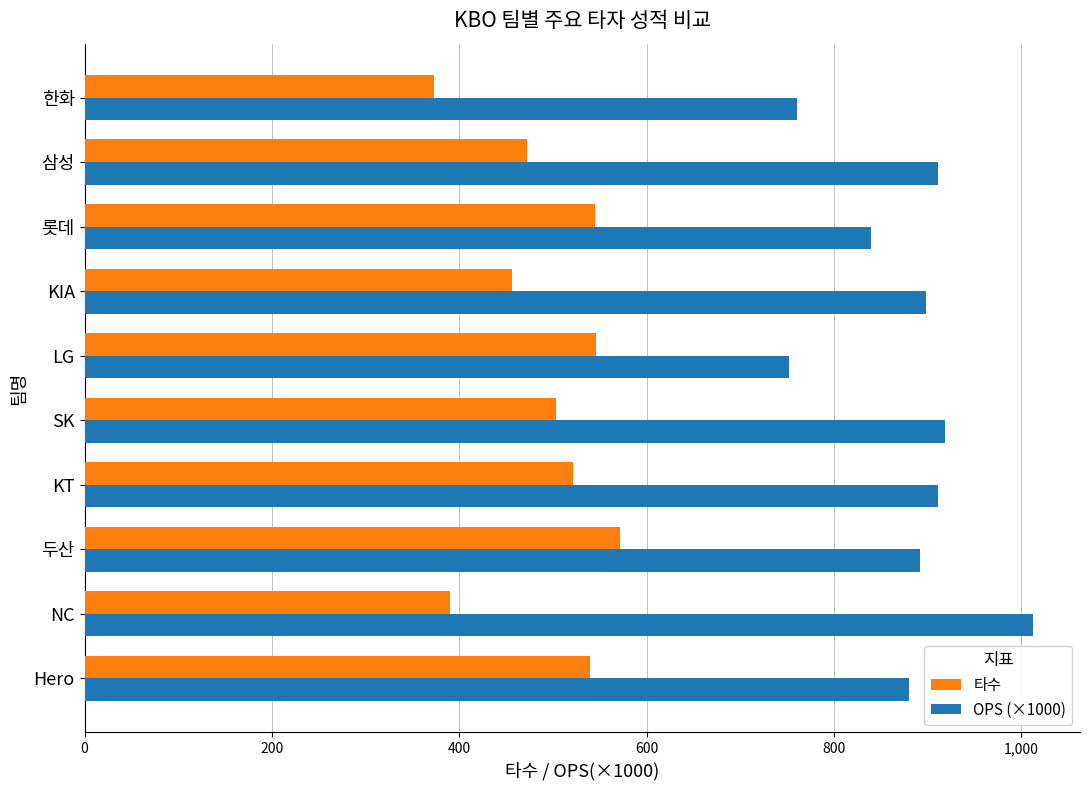

What is the maximum value shown in the chart?

1012